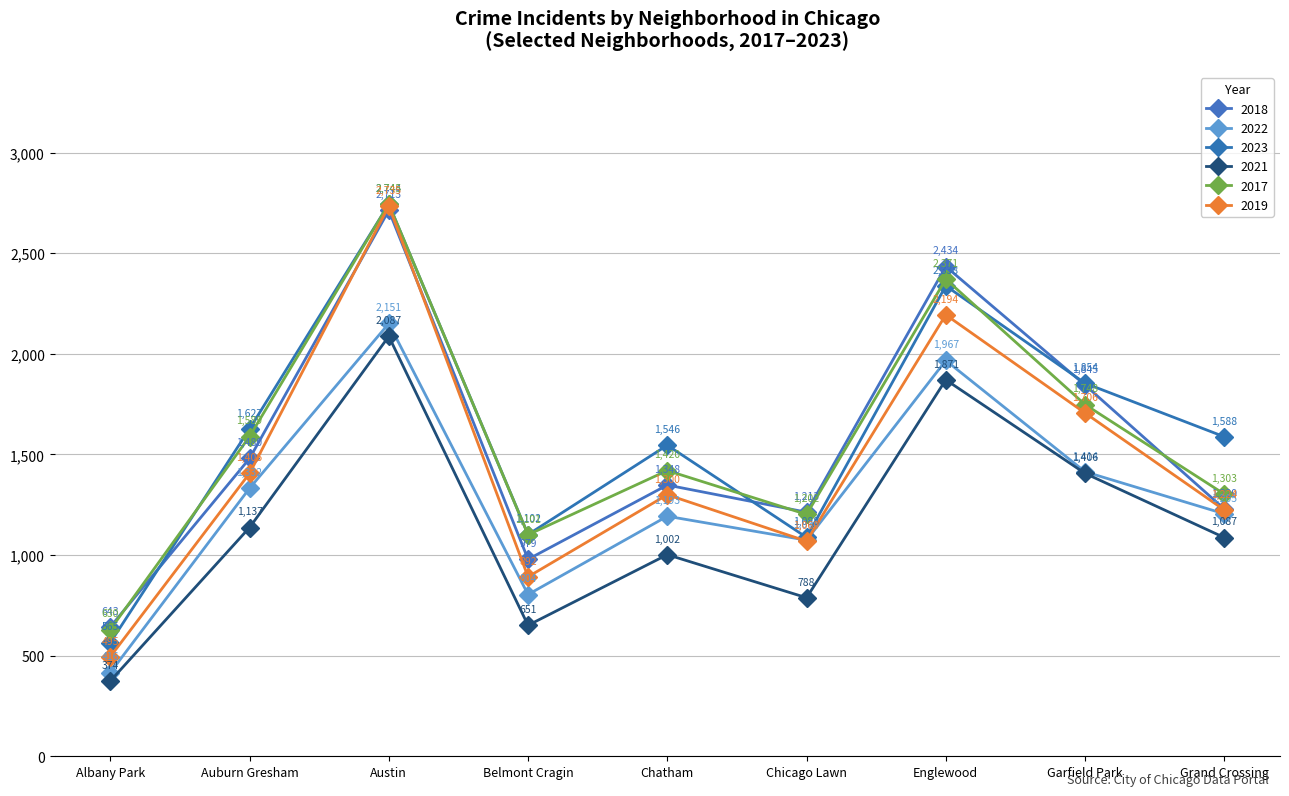

How many data points does each series have?

9